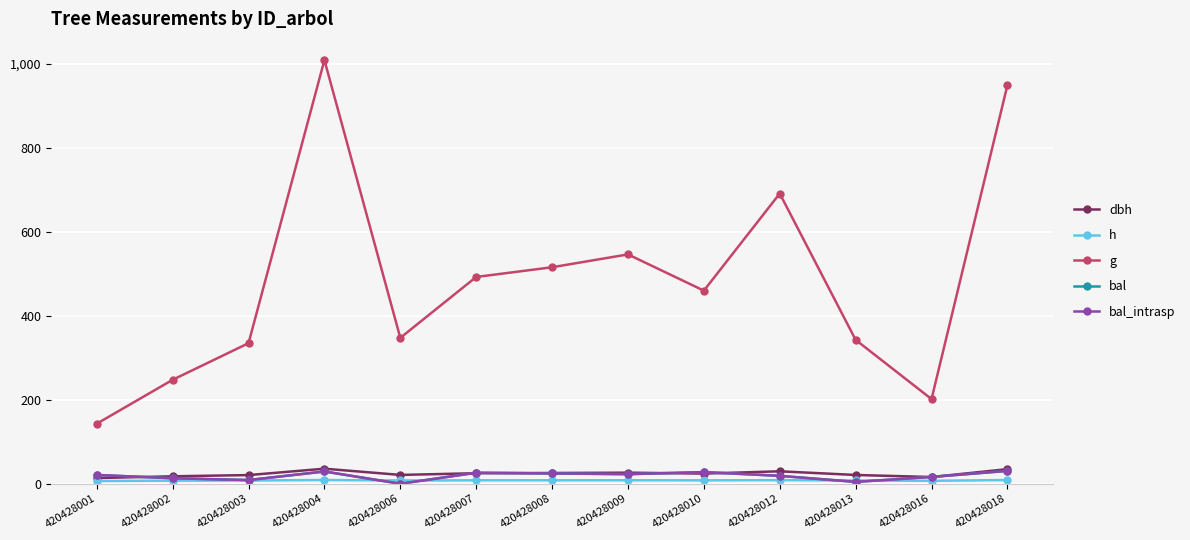

True or false: dbh and h cross at least once.

False